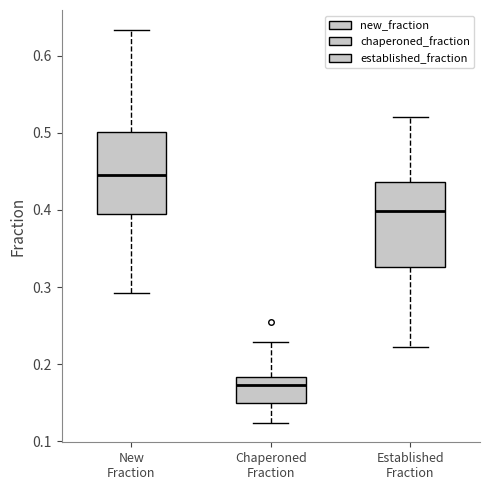

Reading left to right, read every box against the y-axis: the position of its median line, the range the box covers, and the ends of its whiskers. The values are not printed on the chart, so give them approximately, as read against the axis.

New Fraction: median 0.45, box 0.40 to 0.50, whiskers 0.29 to 0.63
Chaperoned Fraction: median 0.17, box 0.15 to 0.18, whiskers 0.12 to 0.23
Established Fraction: median 0.40, box 0.33 to 0.44, whiskers 0.22 to 0.52